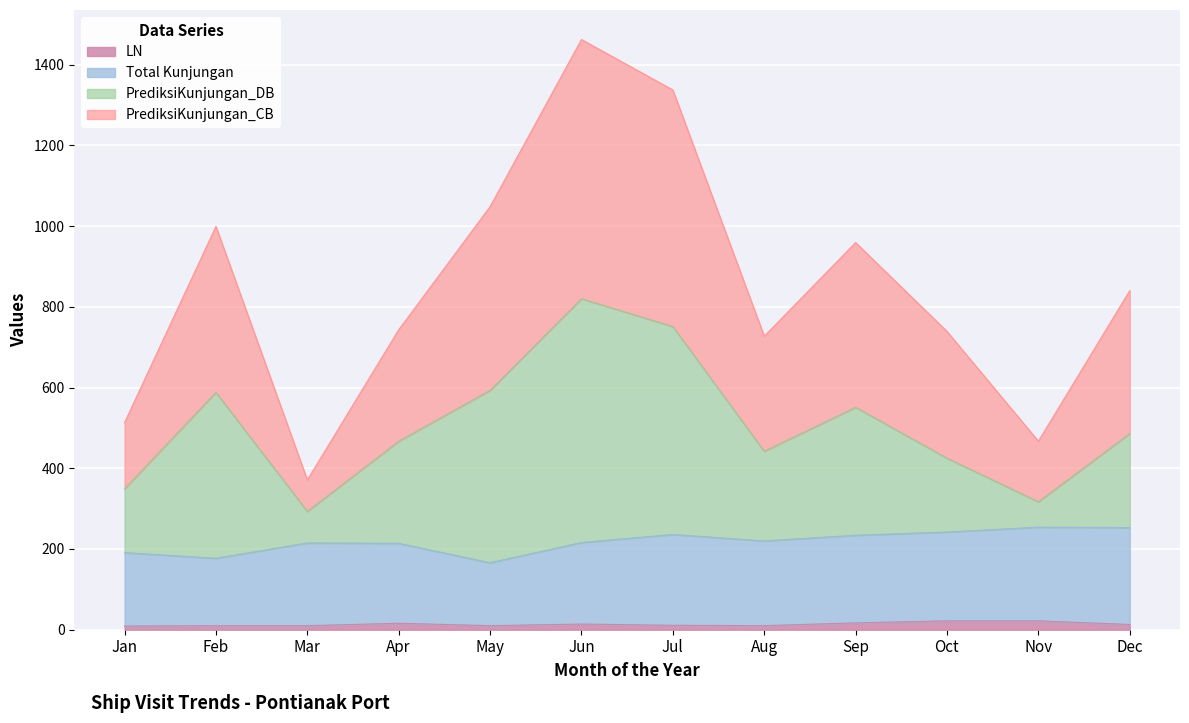

Which series changed the most between Sep and Nov?

PrediksiKunjungan_CB